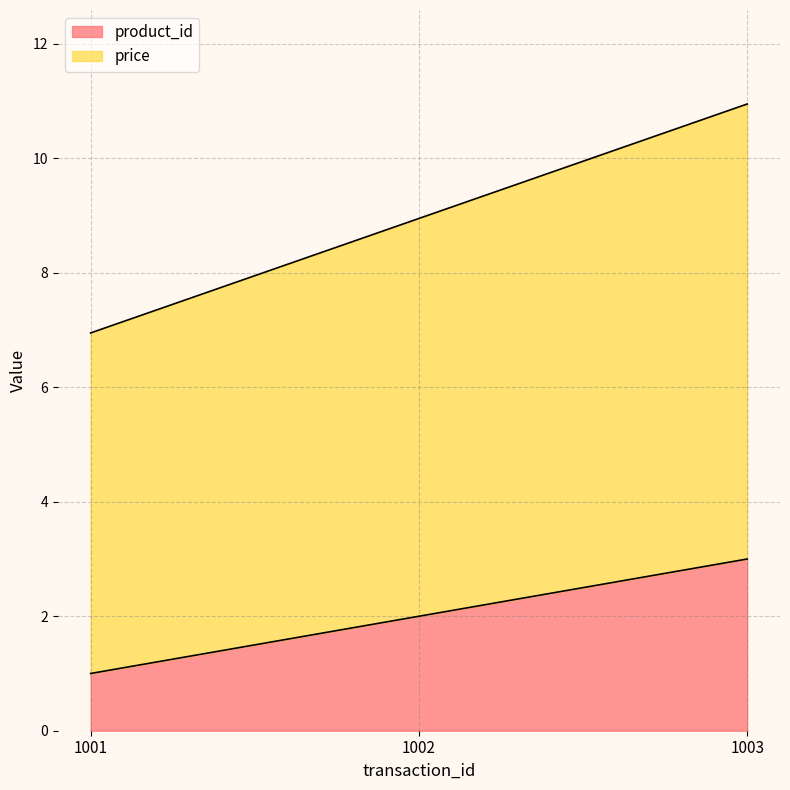

At 1003, list the series in order from smallest to largest.

product_id, price